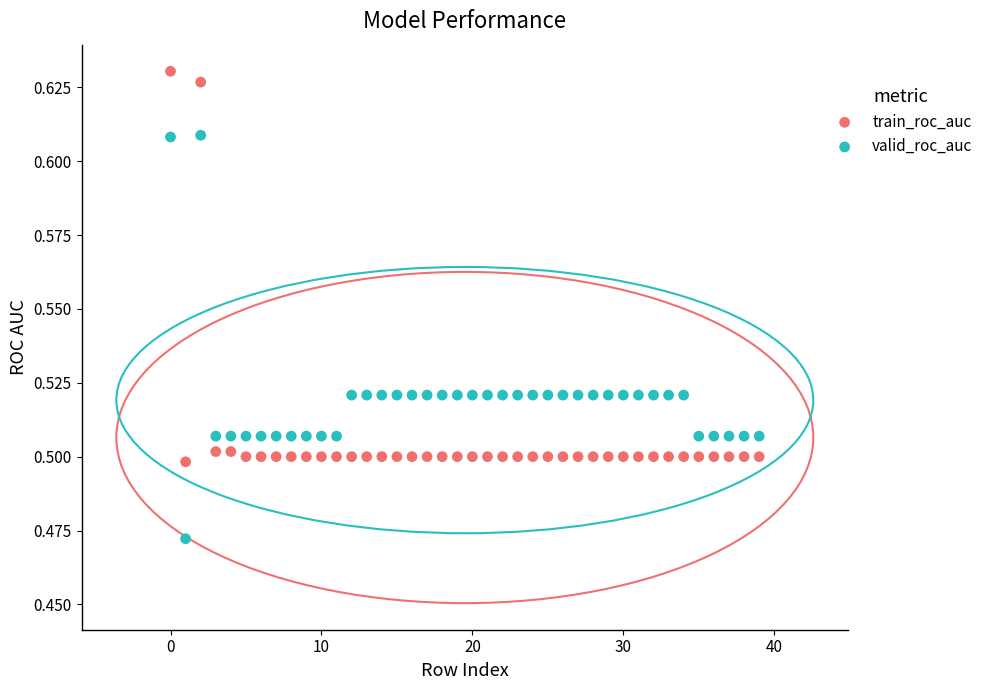

Which series contains the lowest Y value?

valid_roc_auc